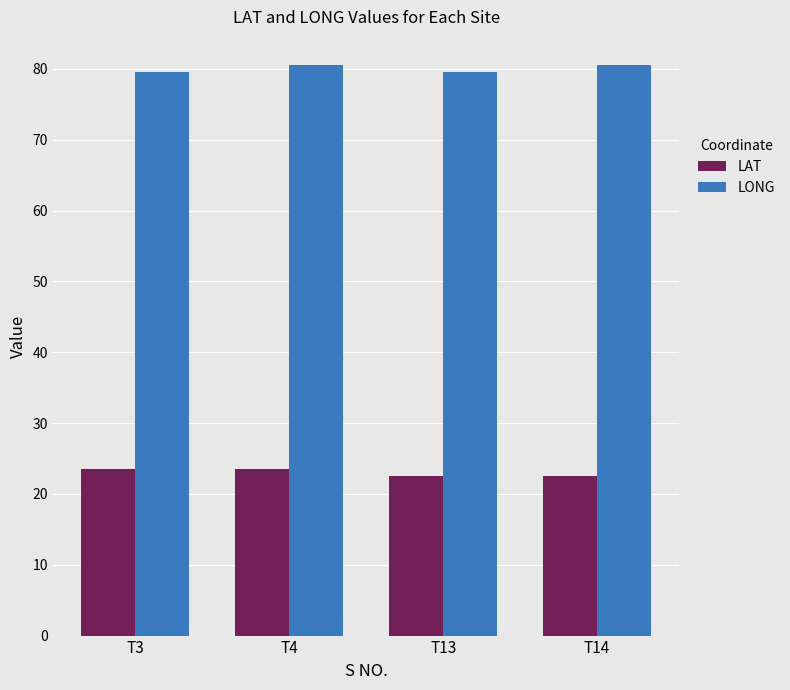

Reading left to right, what are all the values shown in this chart?

LAT: 23.5	23.5	22.5	22.5
LONG: 79.5	80.5	79.5	80.5